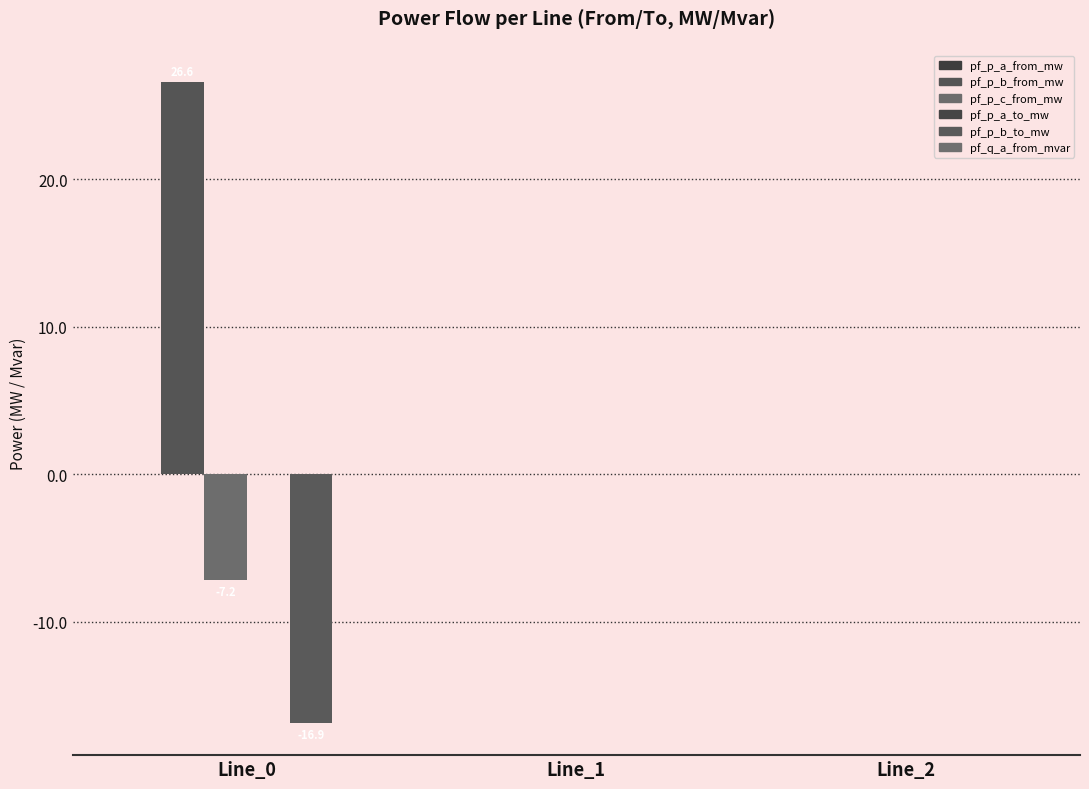

Which category has the highest value in the pf_p_a_to_mw series?

Line_0